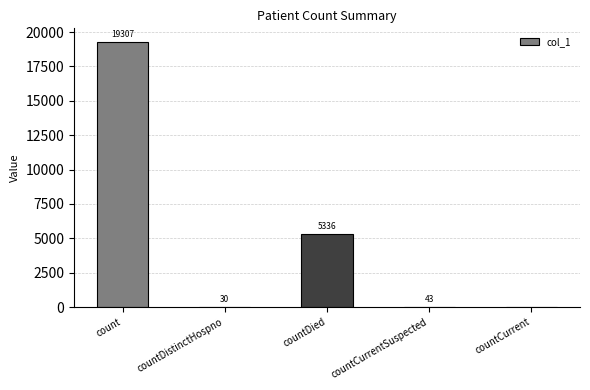

At which category does the chart reach its peak across all series?

count